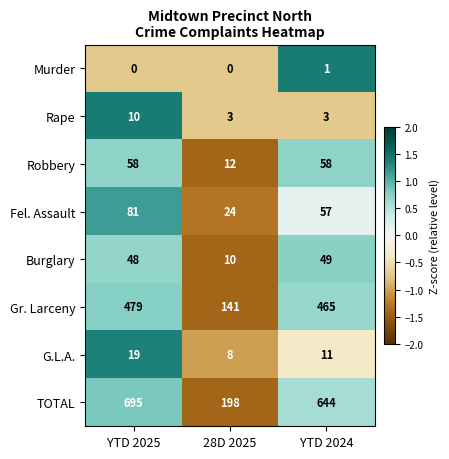

Which series changed the most between YTD 2025 and YTD 2024?

TOTAL